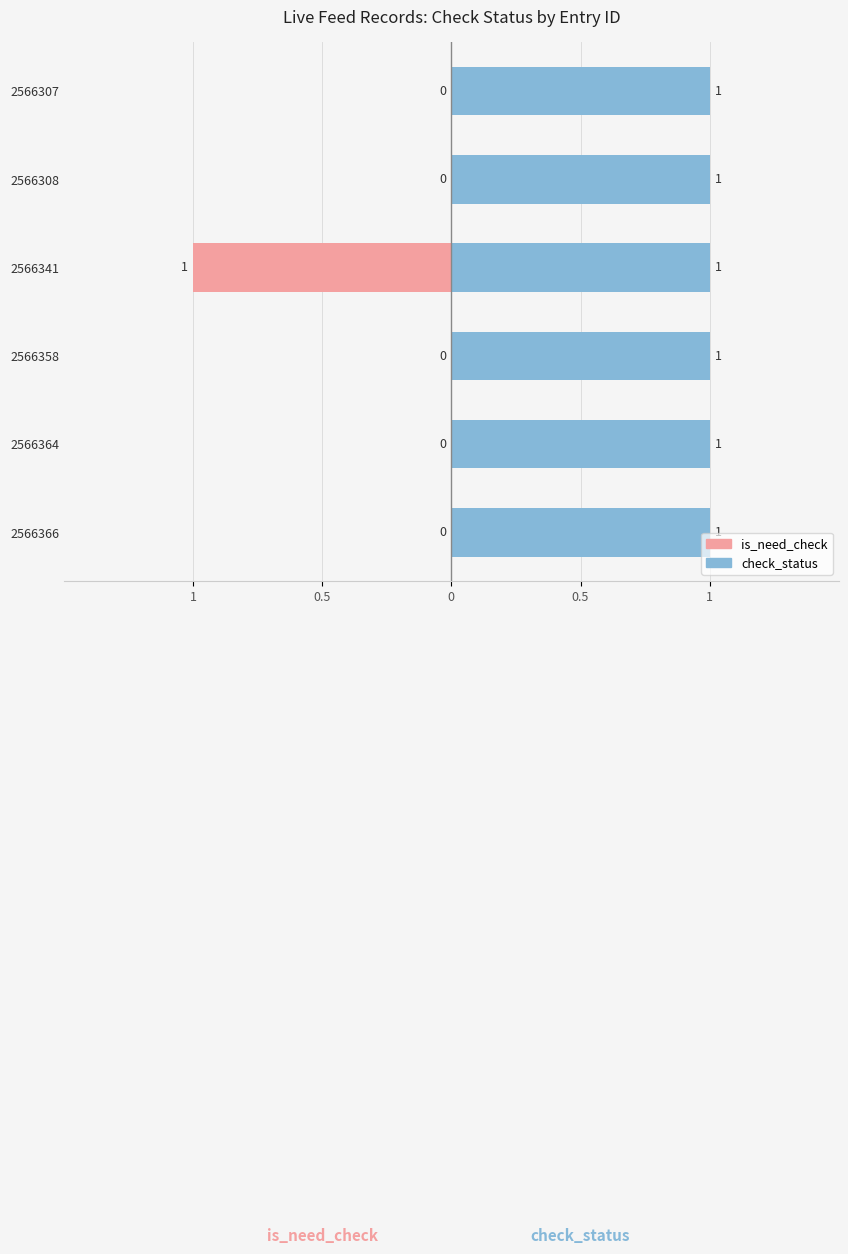

How many data points in is_need_check are less than 0?

1